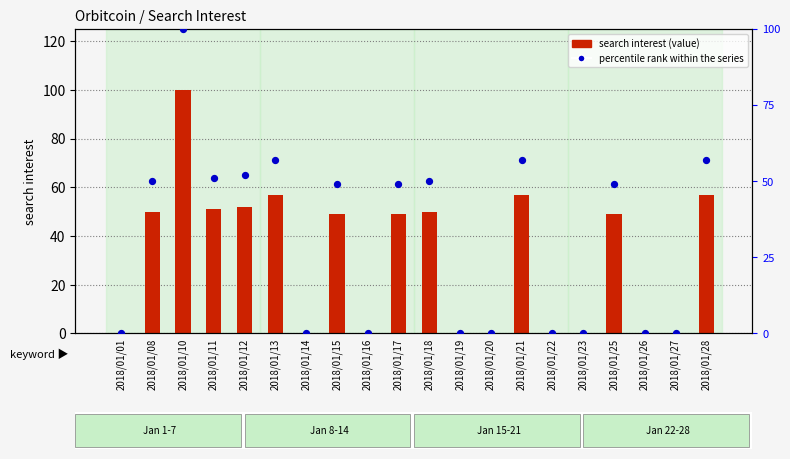

At which category is the sum across all series the highest?

2018/01/10